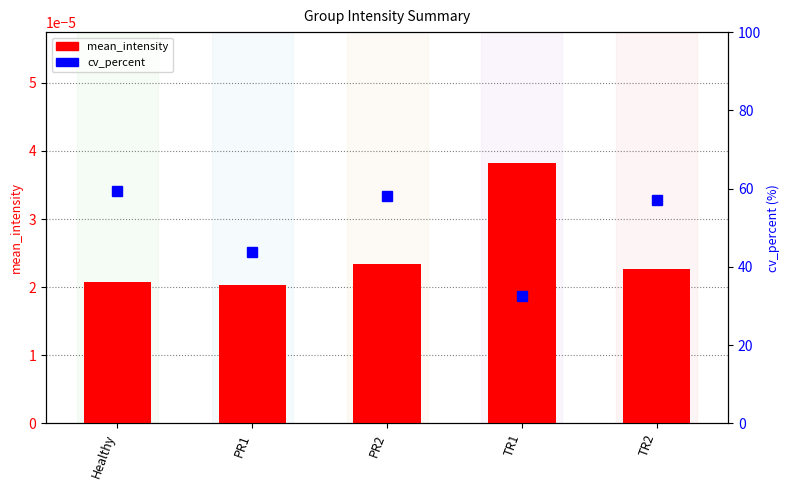

The value of mean_intensity at TR2 is 0.0. True or false?

True